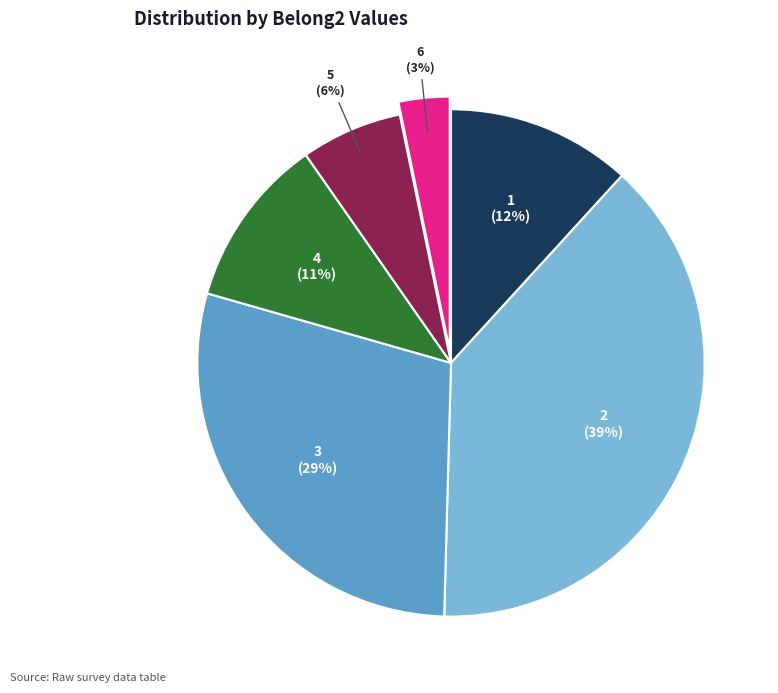

Is there a majority slice in this chart?

No